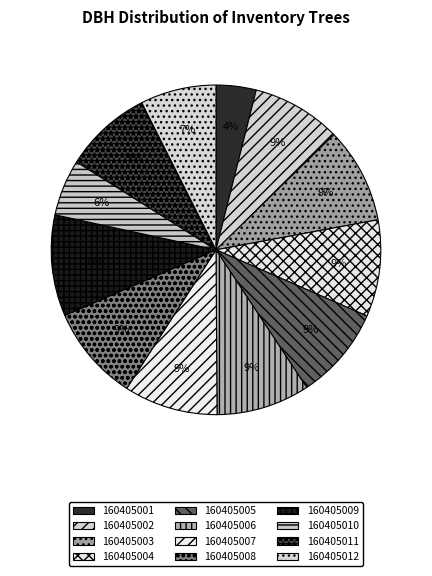

How much of the chart is everything except 160405005?

90.8%